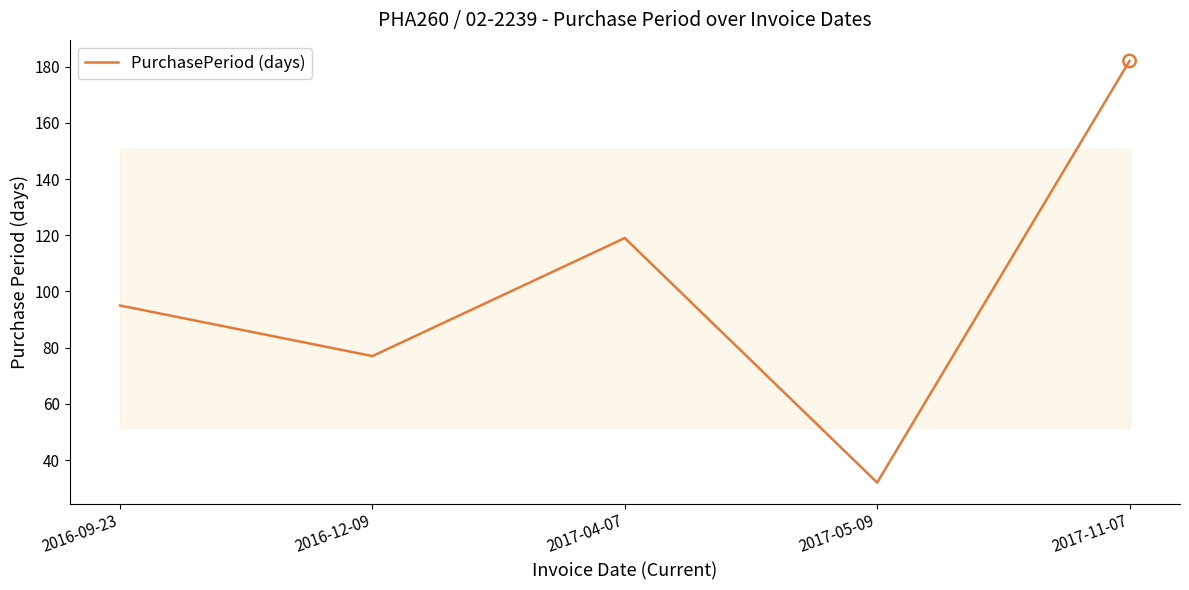

Which has a higher value, 2017-11-07 or 2016-09-23?

2017-11-07